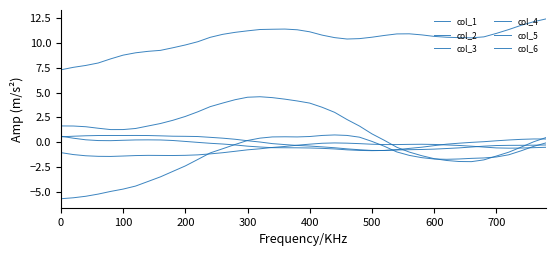

Reading left to right, what are all the values shown in this chart?

col_1: -5.7	-5.6	-5.4	-5.2	-5.0	-4.7	-4.4	-4.0	-3.5	-2.9	-2.4	-1.7	-1.1	-0.7	-0.2	0.2	0.4	0.5	0.5	0.5	0.6	0.7	0.7	0.7	0.5	0.1	-0.4	-1.0	-1.3	-1.6	-1.7	-1.7	-1.7	-1.6	-1.6	-1.5	-1.3	-0.9	-0.4	-0.1
col_2: 1.6	1.6	1.6	1.4	1.3	1.3	1.4	1.6	1.9	2.2	2.6	3.1	3.6	3.9	4.3	4.5	4.6	4.5	4.3	4.2	3.9	3.5	3.0	2.3	1.6	0.8	0.2	-0.5	-1.0	-1.4	-1.7	-1.8	-1.9	-2.0	-1.8	-1.4	-1.0	-0.5	0.0	0.5
col_3: 7.3	7.5	7.7	8.0	8.4	8.8	9.0	9.1	9.2	9.5	9.8	10.1	10.6	10.9	11.1	11.2	11.3	11.4	11.4	11.3	11.1	10.8	10.5	10.4	10.4	10.6	10.7	10.9	10.9	10.8	10.7	10.6	10.5	10.5	10.6	11.0	11.3	11.8	12.1	12.4
col_4: -1.0	-1.2	-1.4	-1.4	-1.4	-1.4	-1.3	-1.3	-1.3	-1.3	-1.3	-1.3	-1.2	-1.1	-0.9	-0.8	-0.7	-0.5	-0.4	-0.3	-0.2	-0.1	-0.1	-0.1	-0.1	-0.2	-0.2	-0.2	-0.2	-0.2	-0.2	-0.3	-0.3	-0.4	-0.5	-0.6	-0.6	-0.6	-0.5	-0.5
col_5: 0.6	0.4	0.2	0.2	0.2	0.2	0.2	0.2	0.2	0.2	0.1	-0.0	-0.1	-0.2	-0.3	-0.4	-0.5	-0.6	-0.6	-0.6	-0.6	-0.6	-0.7	-0.8	-0.8	-0.9	-0.8	-0.8	-0.8	-0.7	-0.7	-0.6	-0.6	-0.5	-0.4	-0.3	-0.3	-0.3	-0.3	-0.3
col_6: 0.5	0.6	0.6	0.7	0.7	0.7	0.7	0.7	0.6	0.6	0.6	0.6	0.5	0.4	0.3	0.1	0.0	-0.1	-0.2	-0.3	-0.4	-0.5	-0.6	-0.7	-0.8	-0.8	-0.8	-0.7	-0.6	-0.5	-0.3	-0.2	-0.1	-0.0	0.1	0.1	0.2	0.3	0.3	0.3